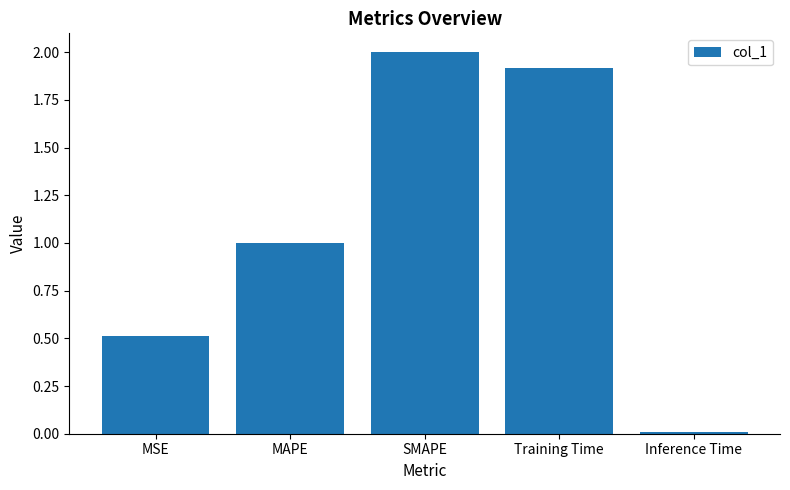

How many categories are shown in the chart?

5